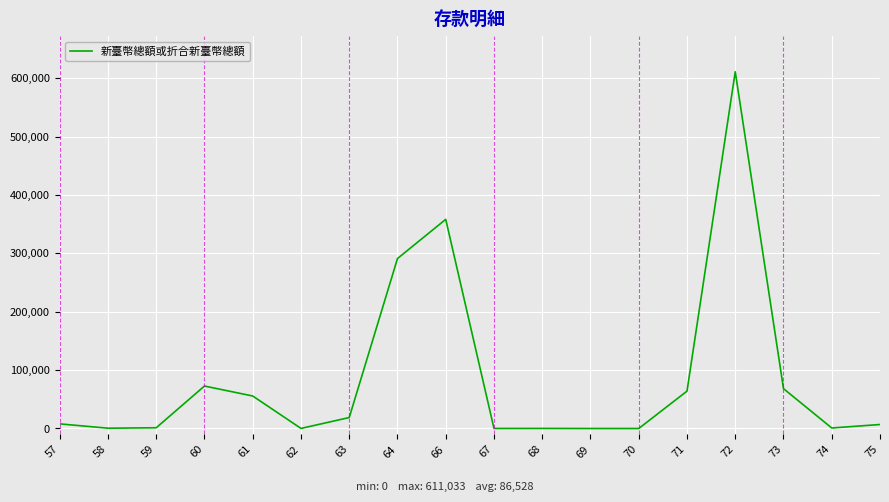

Which has a higher value, 63 or 57?

63